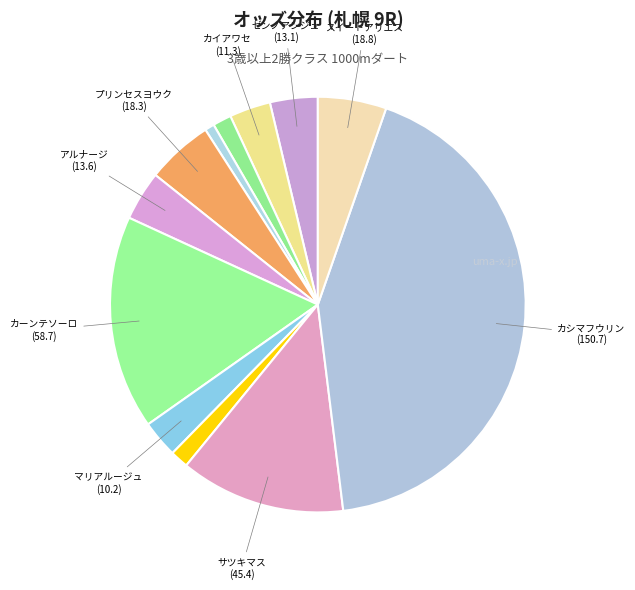

Which slice is the largest?

カシマフウリン